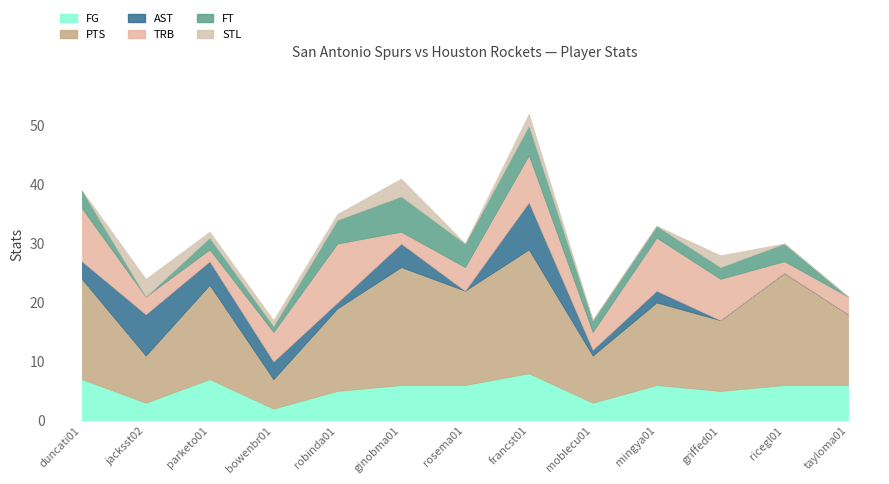

Reading right to left, transcribe all the data shown in this chart.

FG: tayloma01=6	ricegl01=6	griffed01=5	mingya01=6	moblecu01=3	francst01=8	rosema01=6	ginobma01=6	robinda01=5	bowenbr01=2	parketo01=7	jacksst02=3	duncati01=7
PTS: tayloma01=12	ricegl01=19	griffed01=12	mingya01=14	moblecu01=8	francst01=21	rosema01=16	ginobma01=20	robinda01=14	bowenbr01=5	parketo01=16	jacksst02=8	duncati01=17
AST: tayloma01=0	ricegl01=0	griffed01=0	mingya01=2	moblecu01=1	francst01=8	rosema01=0	ginobma01=4	robinda01=1	bowenbr01=3	parketo01=4	jacksst02=7	duncati01=3
TRB: tayloma01=3	ricegl01=2	griffed01=7	mingya01=9	moblecu01=3	francst01=8	rosema01=4	ginobma01=2	robinda01=10	bowenbr01=5	parketo01=2	jacksst02=3	duncati01=9
FT: tayloma01=0	ricegl01=3	griffed01=2	mingya01=2	moblecu01=2	francst01=5	rosema01=4	ginobma01=6	robinda01=4	bowenbr01=1	parketo01=2	jacksst02=0	duncati01=3
STL: tayloma01=0	ricegl01=0	griffed01=2	mingya01=0	moblecu01=0	francst01=2	rosema01=0	ginobma01=3	robinda01=1	bowenbr01=1	parketo01=1	jacksst02=3	duncati01=0